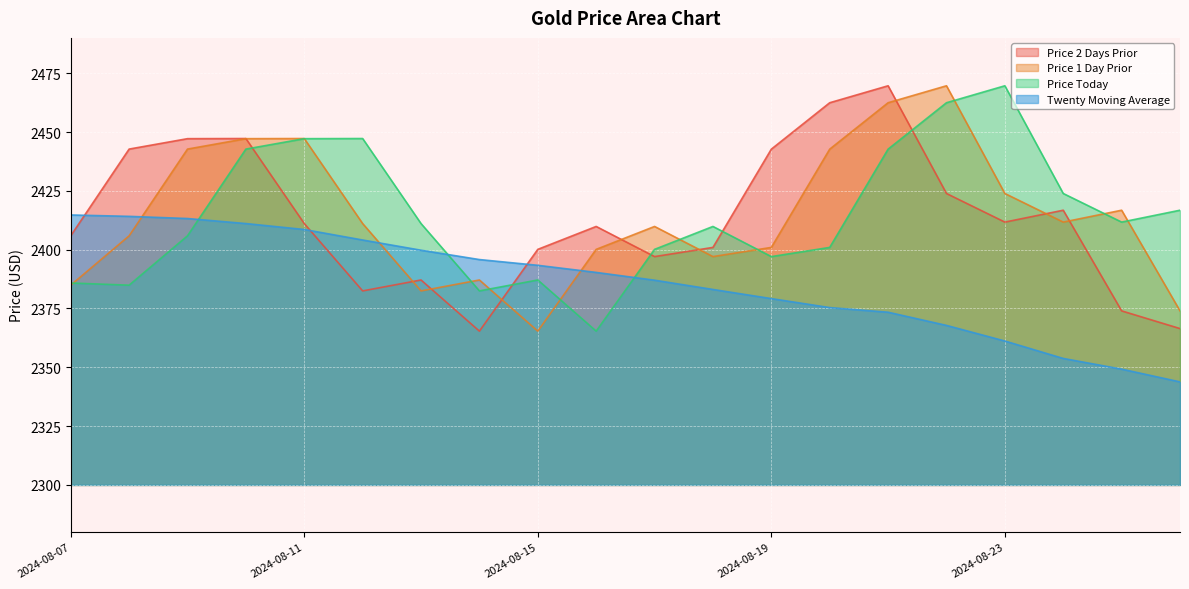

How many intersections are there between Price 2 Days Prior and Twenty Moving Average?

3